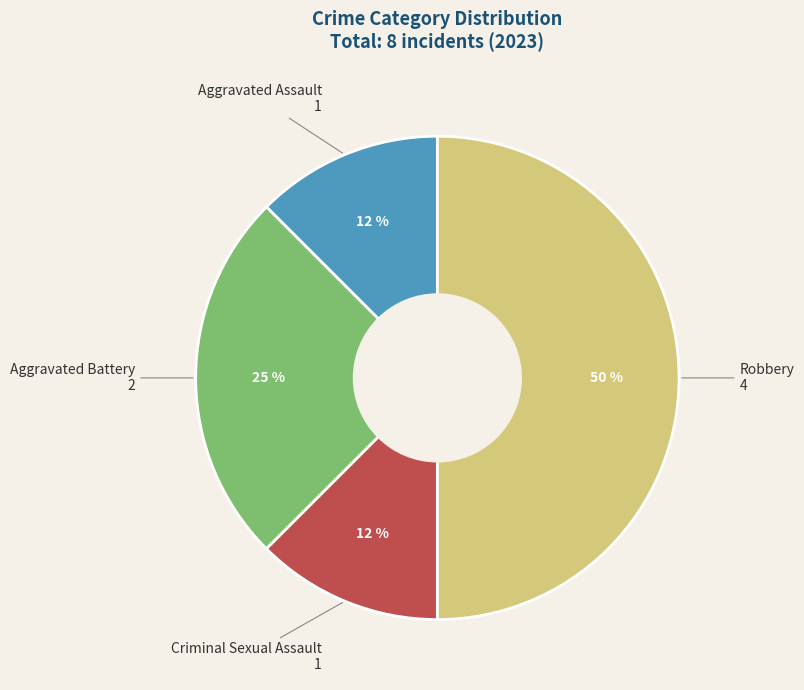

How many slices are in this pie chart?

4